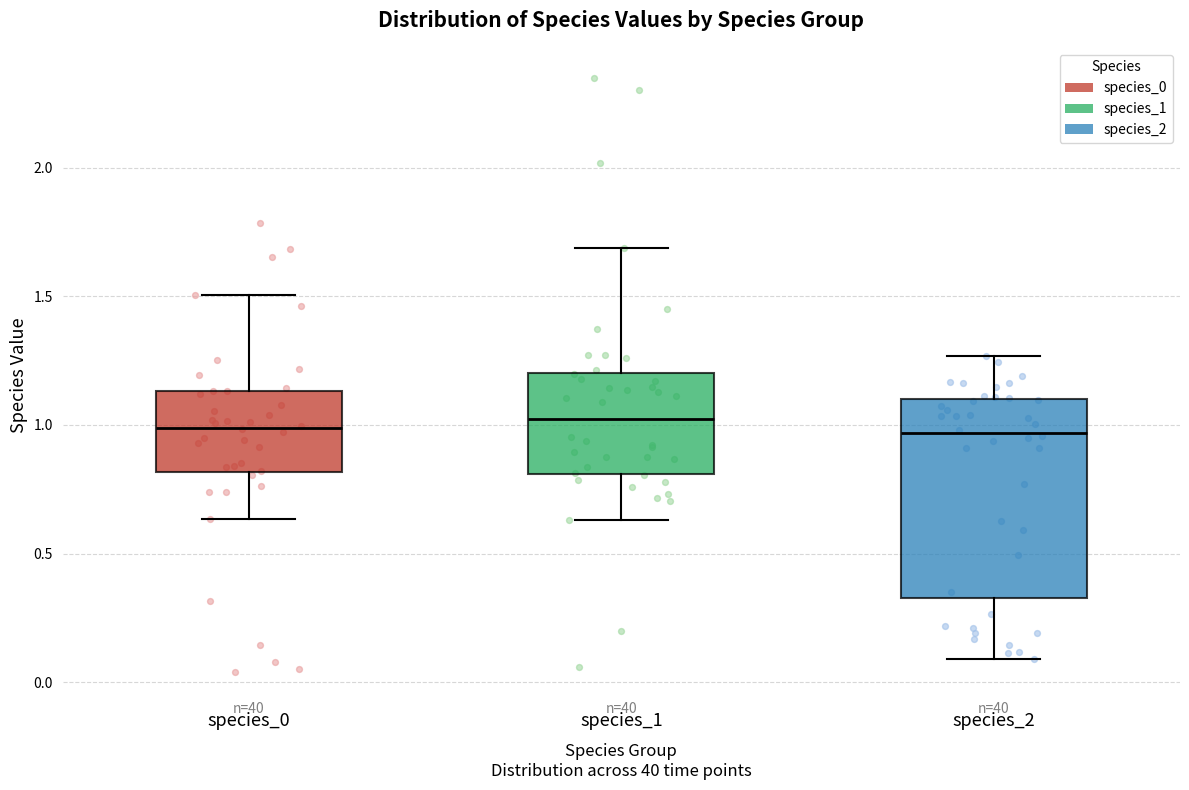

Where is the lower edge of the box for species_2 on the y-axis? The values are not printed on the chart, so give them approximately, as read against the axis.

0.35